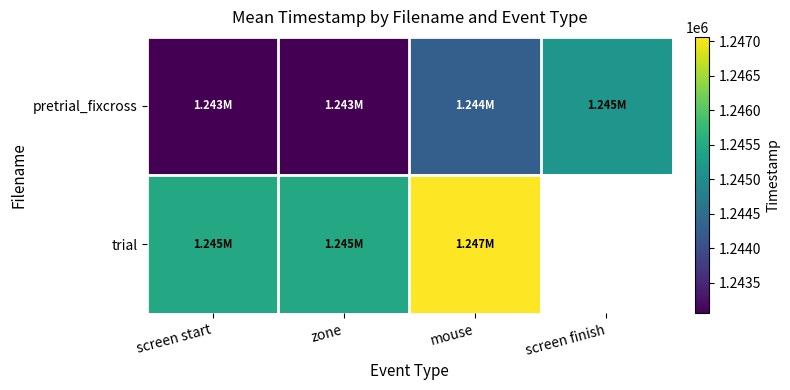

Which category has the highest value across all series?

mouse